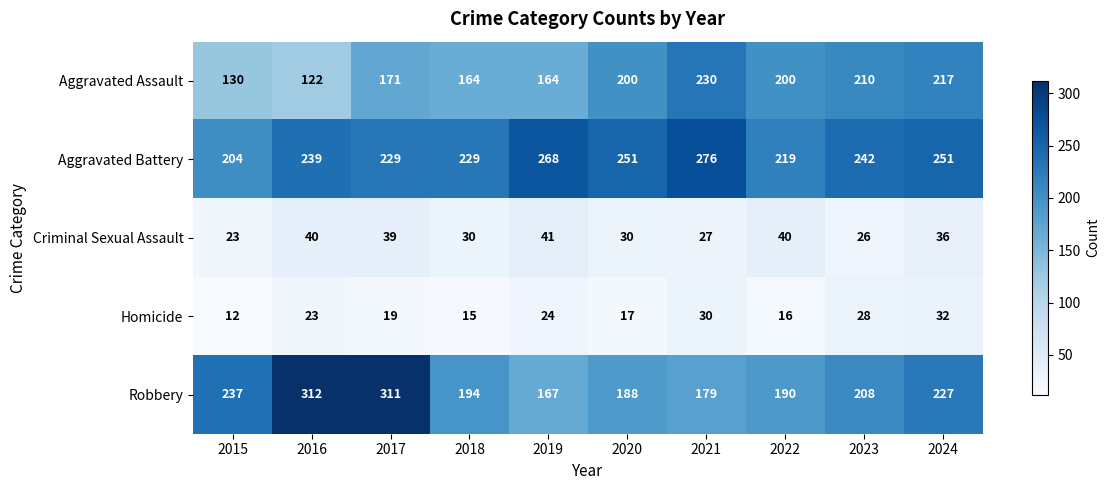

The Aggravated Assault series shows 39 at 2015. True or false?

False